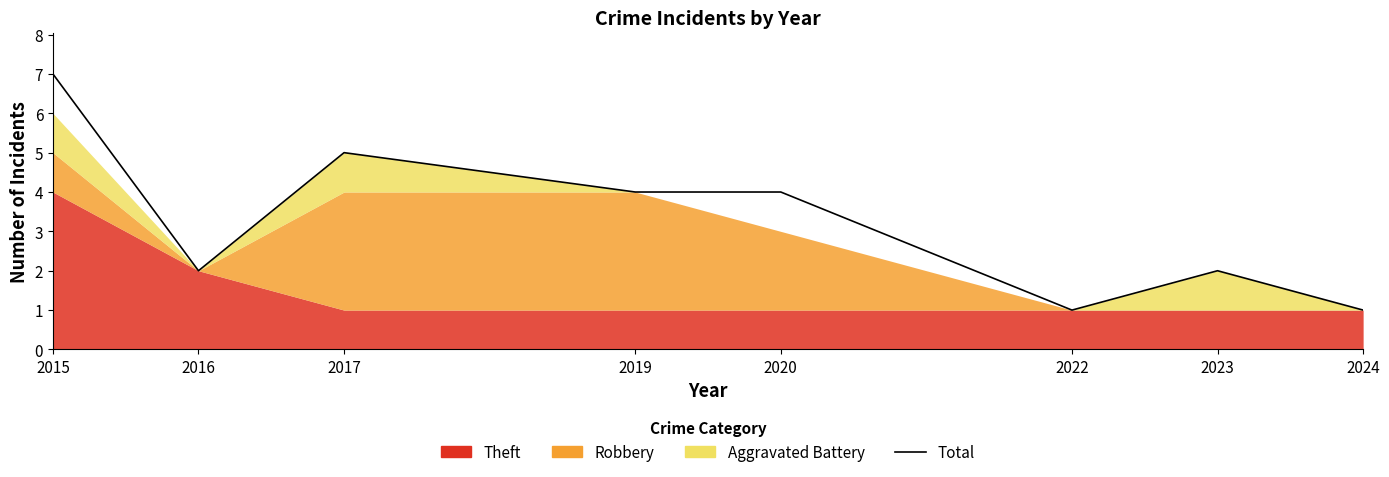

Rank the categories by value from lowest to highest.

2022, 2024, 2016, 2023, 2019, 2020, 2017, 2015